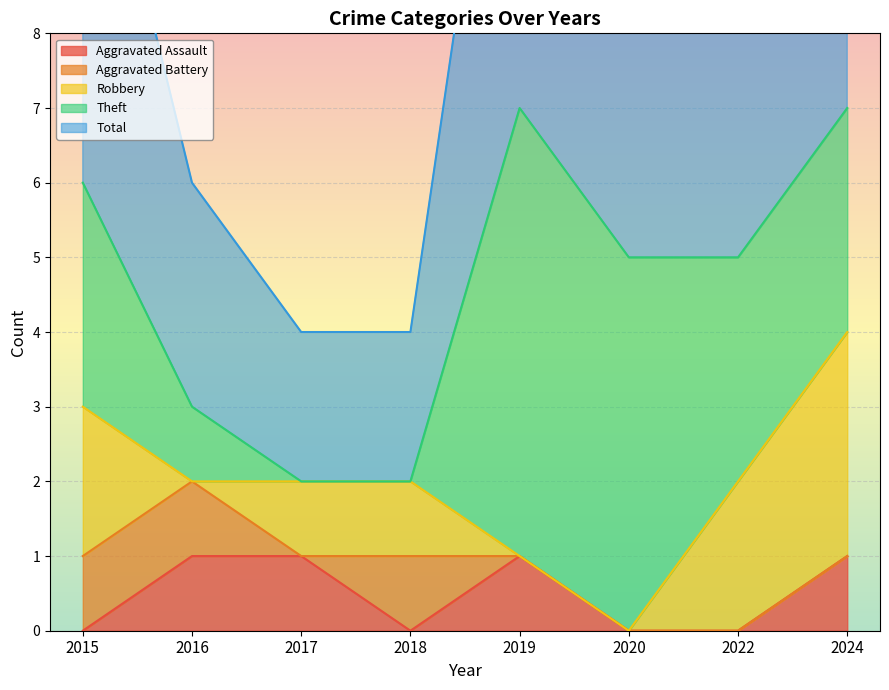

True or false: Robbery has a value of 0 at 2020.

True